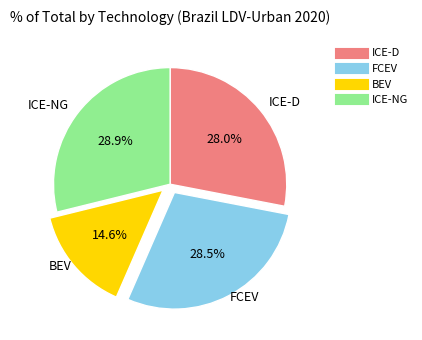

How many segments does this pie chart have?

4